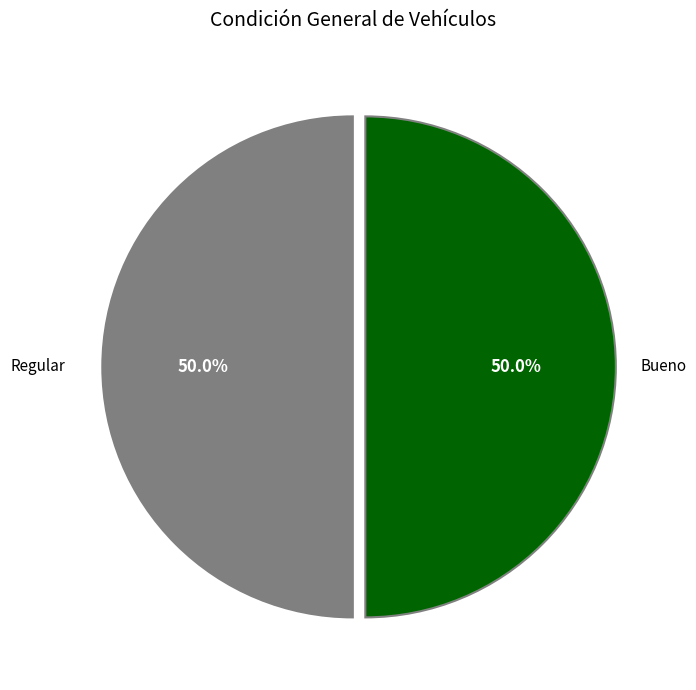

To the nearest percent, what is the average slice percentage?

50%